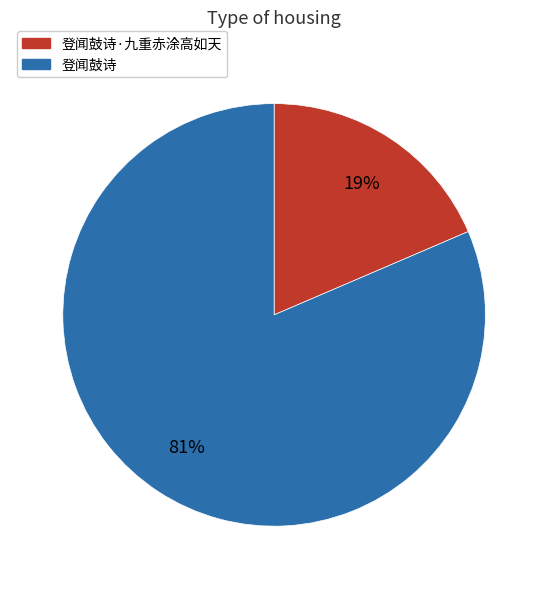

How many segments does this pie chart have?

2